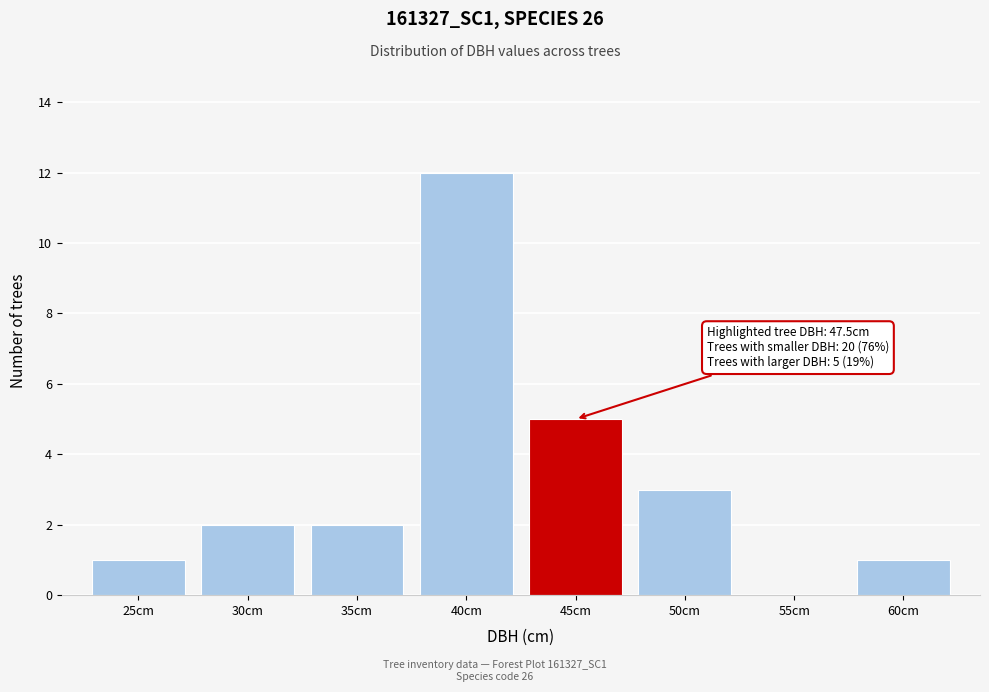

Reading left to right, list all the values displayed in this chart.

25cm=1	30cm=2	35cm=2	40cm=12	45cm=5	50cm=3	55cm=0	60cm=1